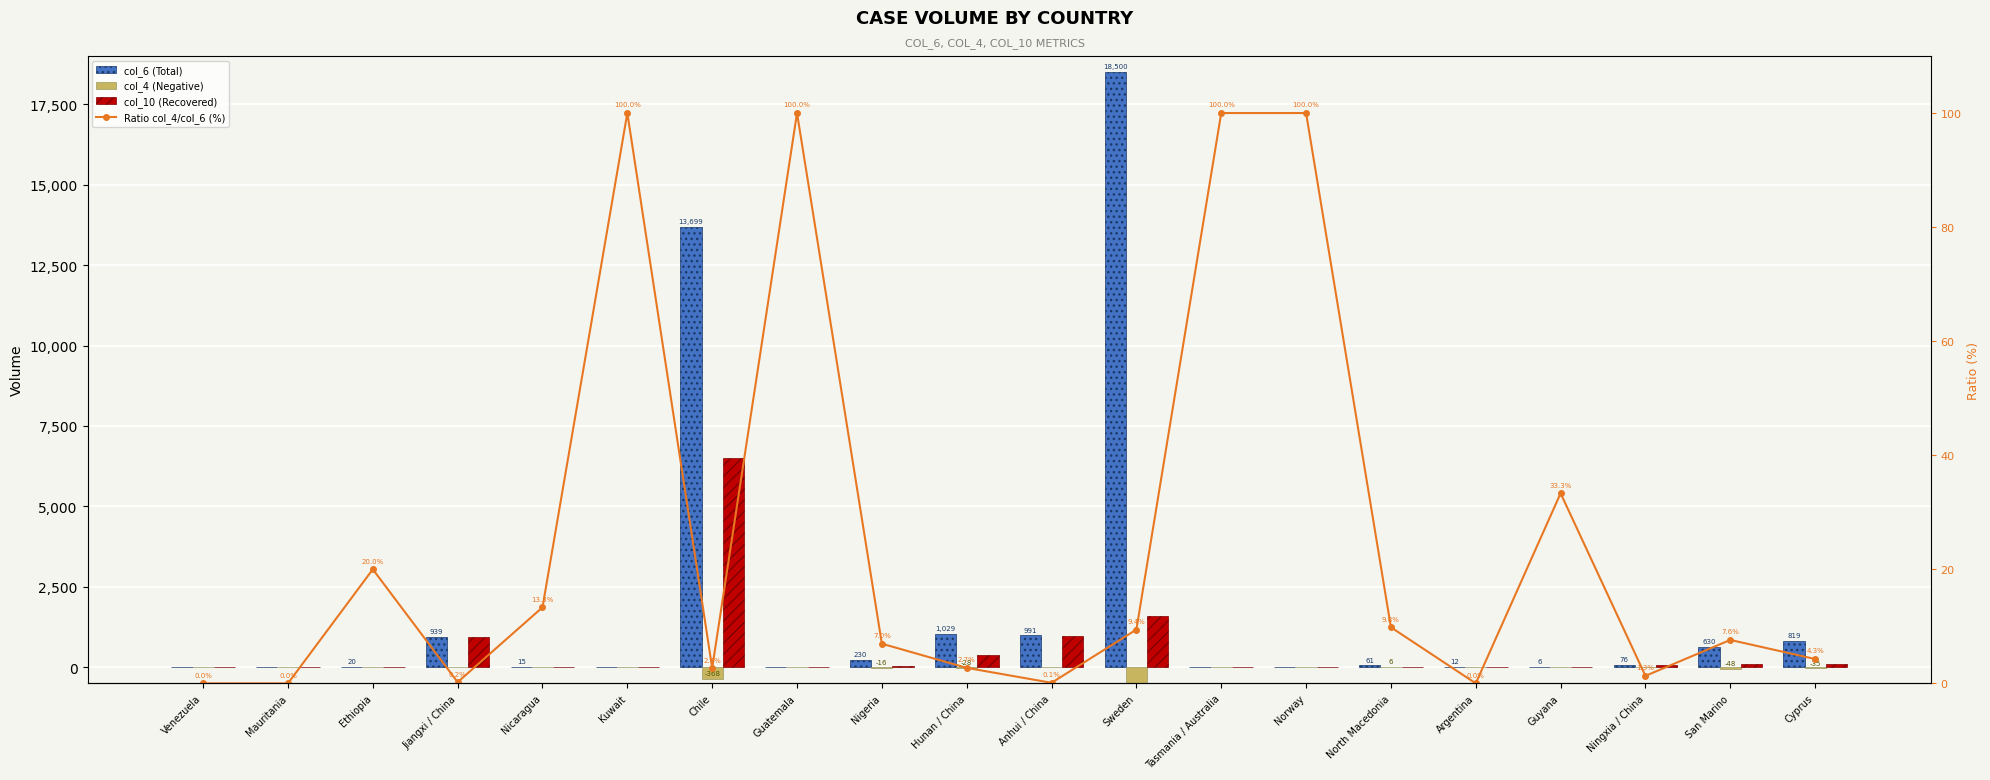

Which series has the largest total across all categories?

col_6 (Total)